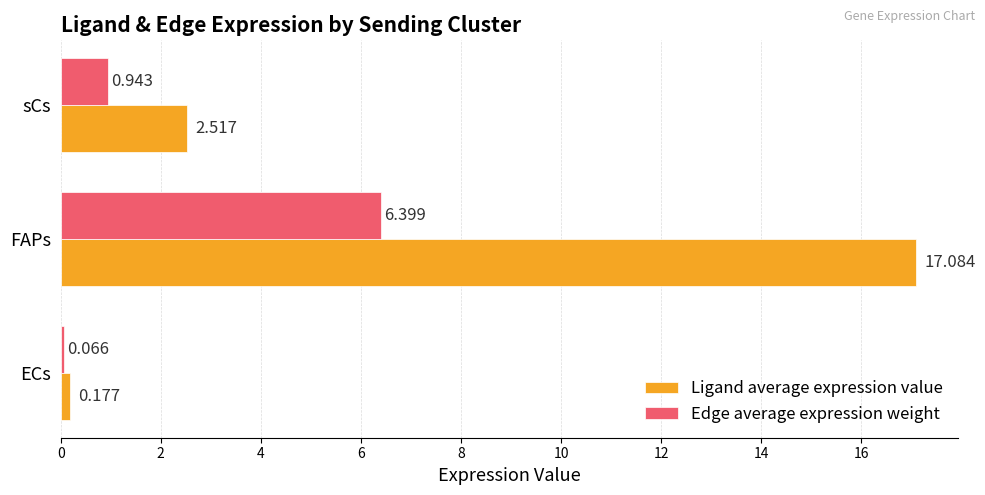

Which series has the widest spread of values?

Ligand average expression value